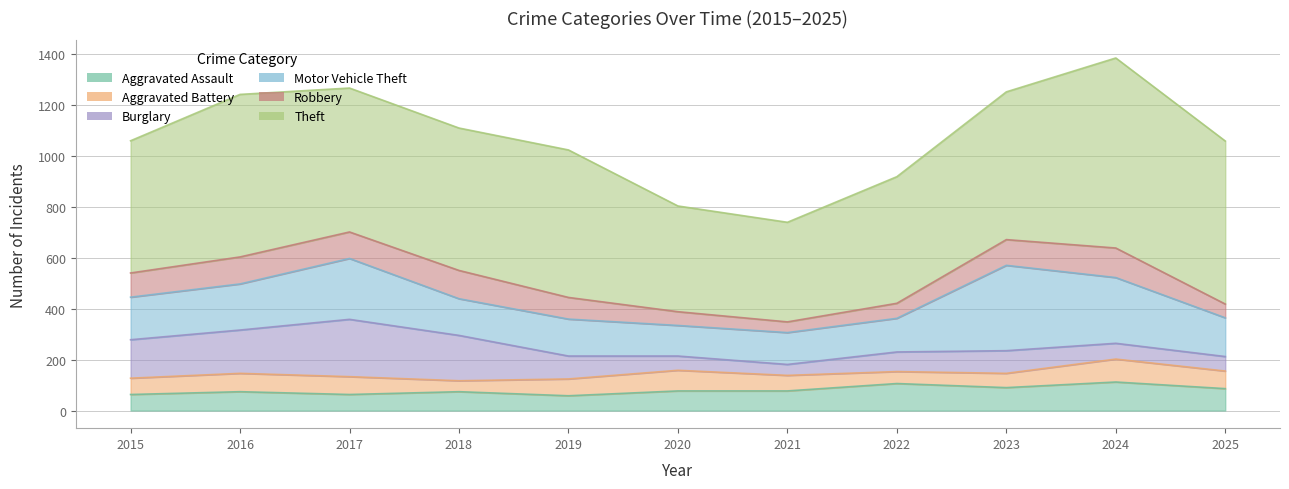

Reading left to right, extract all data points from this chart.

Aggravated Assault: 2015=63	2016=74	2017=63	2018=74	2019=58	2020=77	2021=77	2022=106	2023=90	2024=112	2025=86
Aggravated Battery: 2015=64	2016=72	2017=70	2018=43	2019=66	2020=81	2021=61	2022=47	2023=56	2024=90	2025=69
Burglary: 2015=151	2016=170	2017=225	2018=178	2019=90	2020=56	2021=43	2022=77	2023=89	2024=62	2025=57
Motor Vehicle Theft: 2015=167	2016=181	2017=239	2018=144	2019=145	2020=120	2021=125	2022=132	2023=335	2024=258	2025=152
Robbery: 2015=95	2016=106	2017=104	2018=111	2019=85	2020=54	2021=42	2022=59	2023=101	2024=116	2025=54
Theft: 2015=519	2016=638	2017=565	2018=559	2019=579	2020=415	2021=391	2022=497	2023=580	2024=746	2025=640